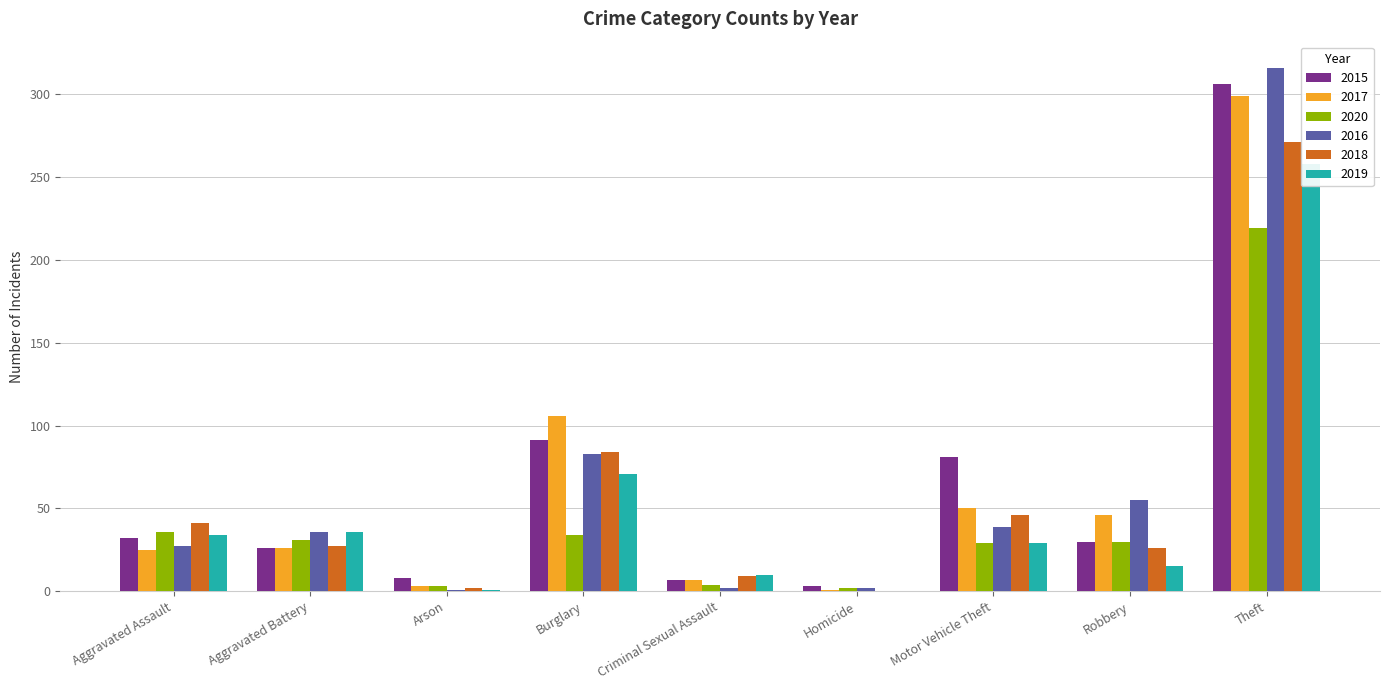

What is the value of the 2020 bar at the 7th from the left?

29